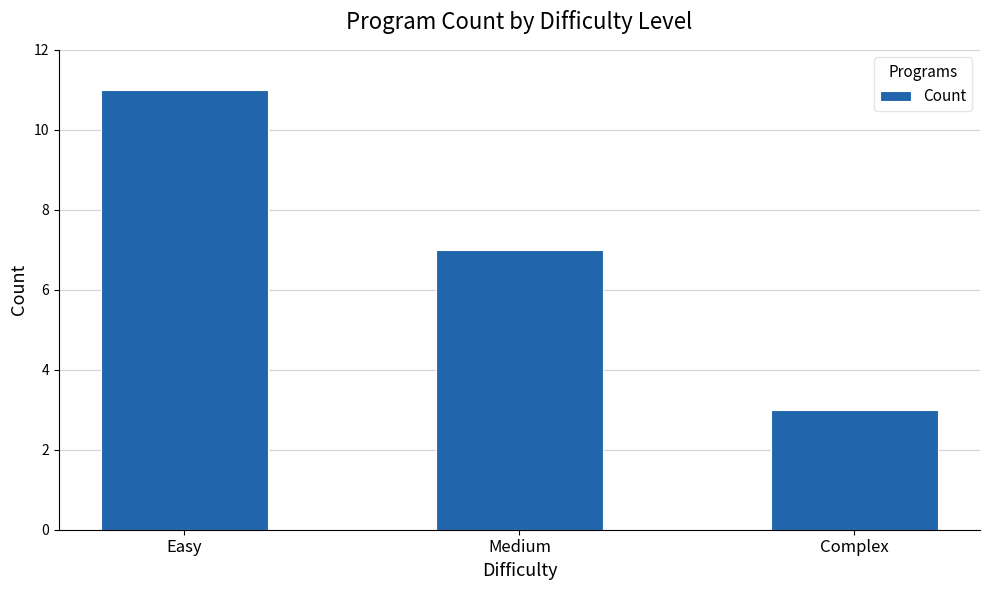

At which label does the data first exceed 7?

Easy